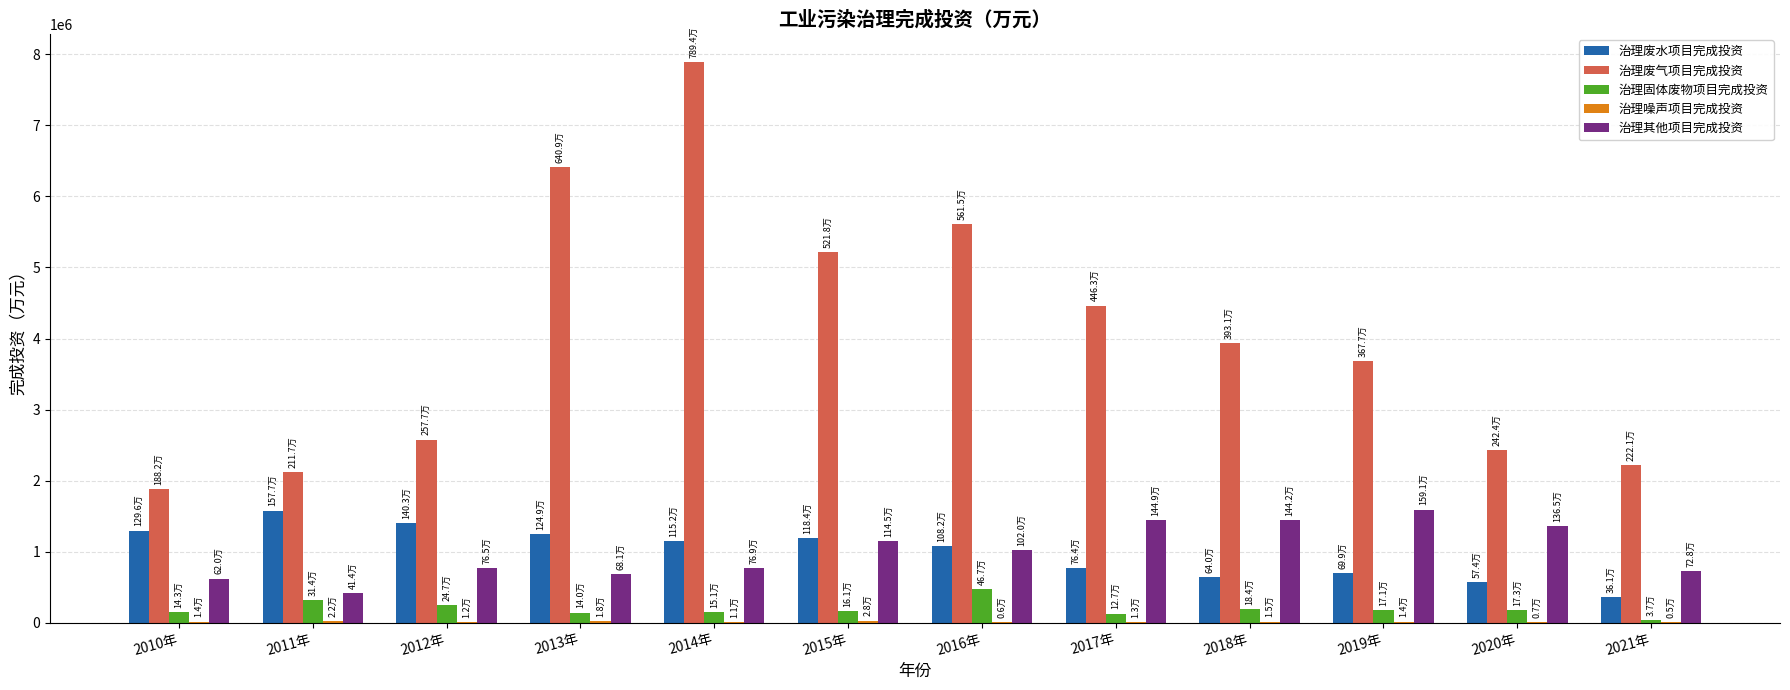

Between 2011年 and 2018年, which series saw the biggest shift?

治理废气项目完成投资